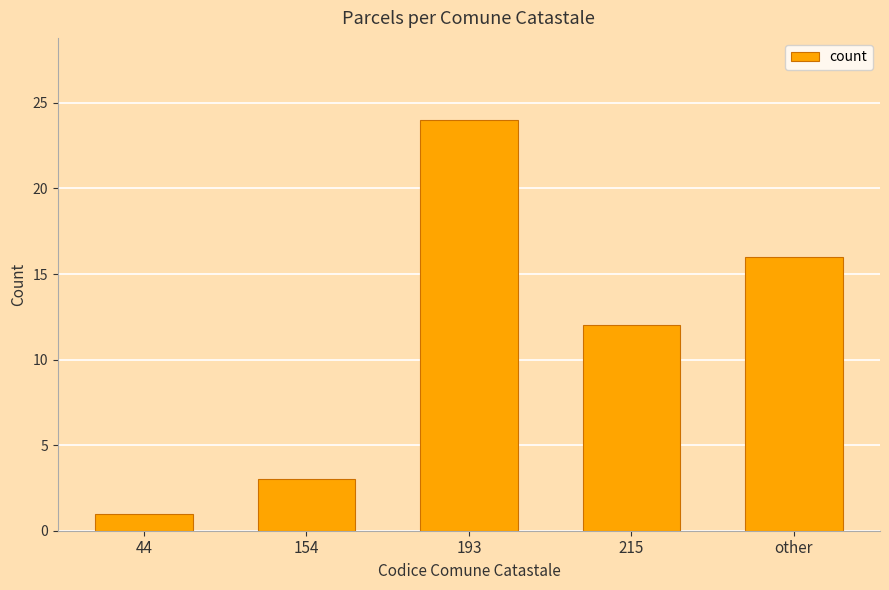

What position from the left is 193?

3